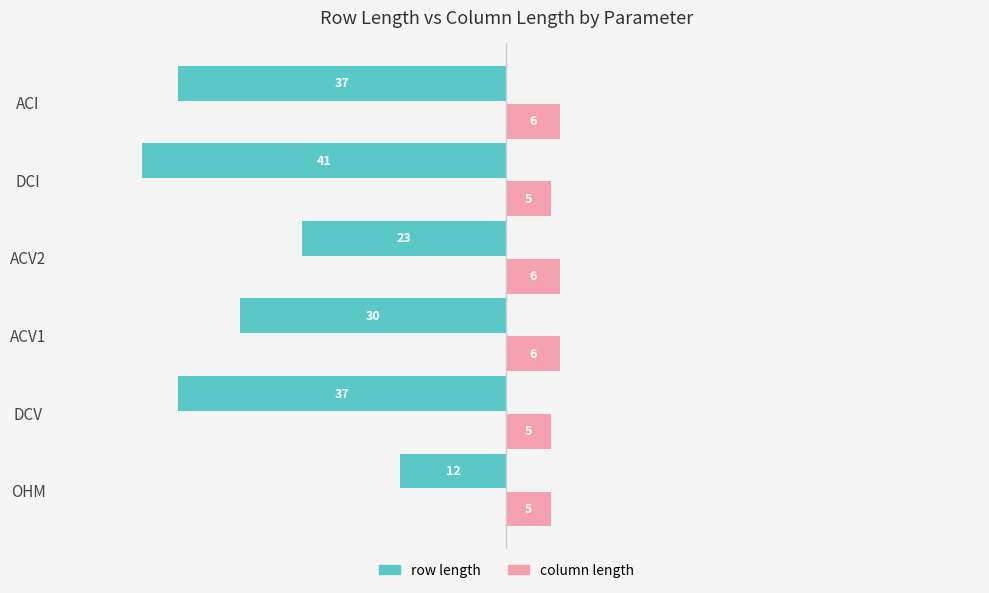

The value of row length at DCI is -41. True or false?

True